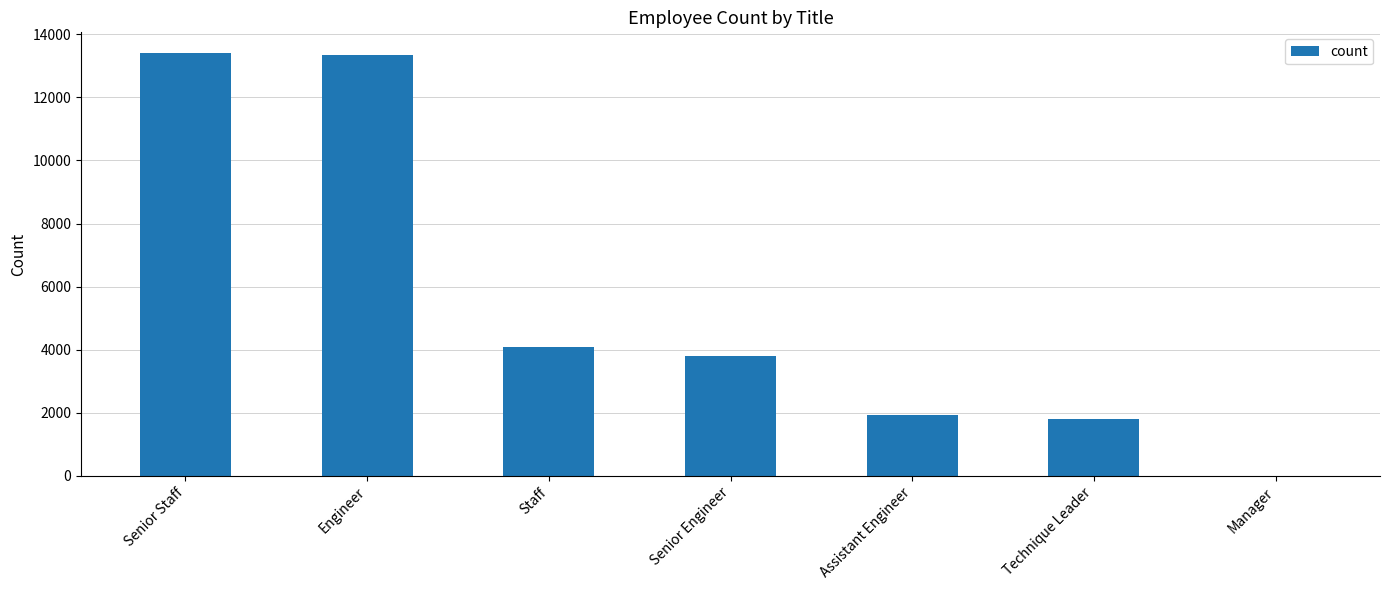

What is the sum of all values?

38401